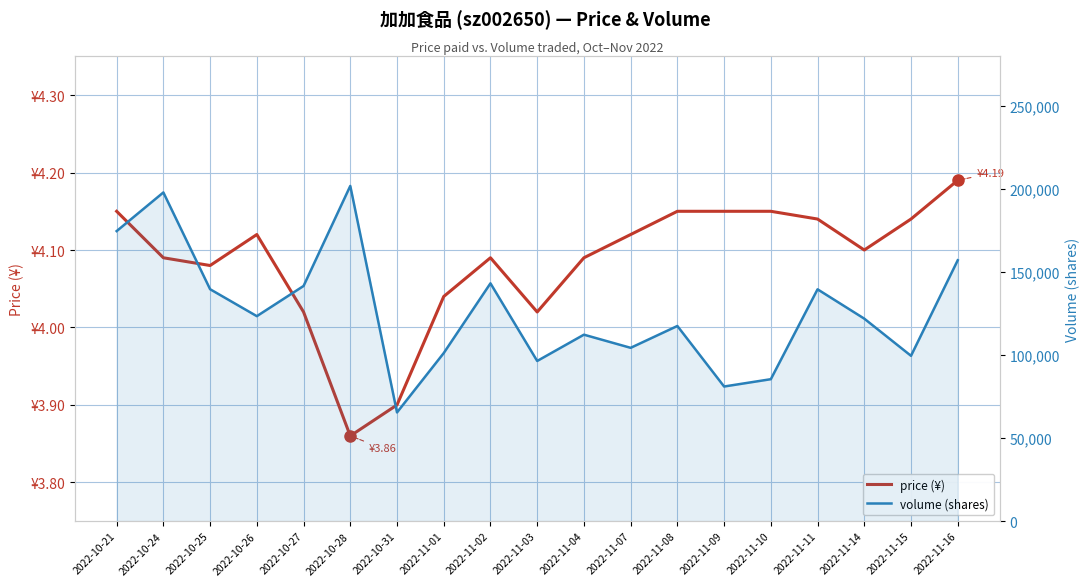

How many interior local valleys does the volume series have?

6